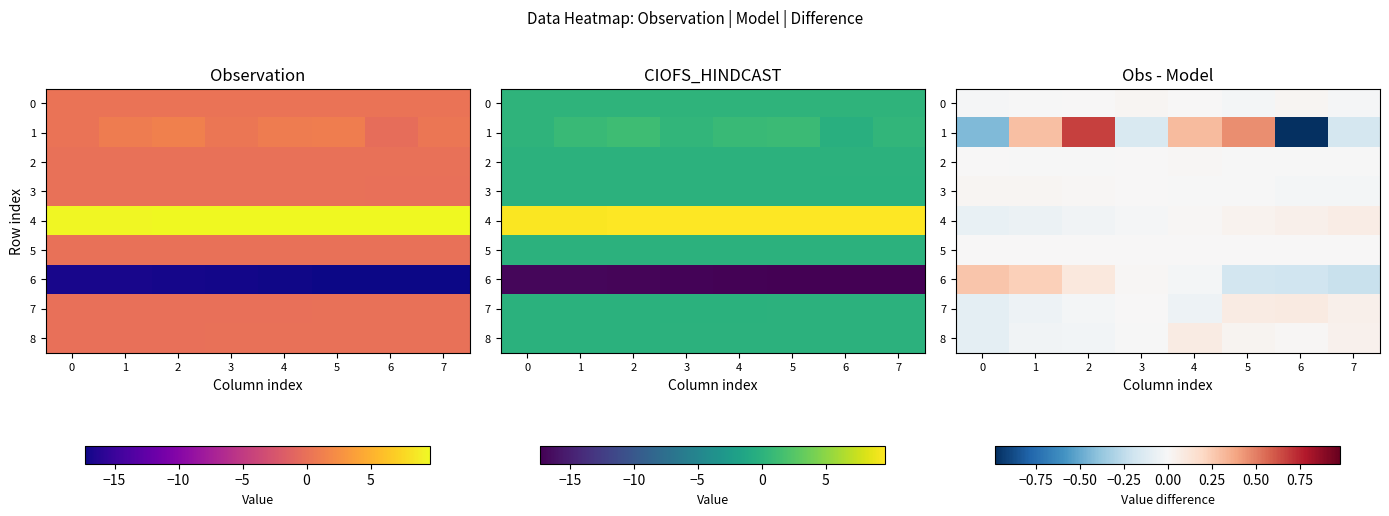

What is the maximum value for 6?

0.3